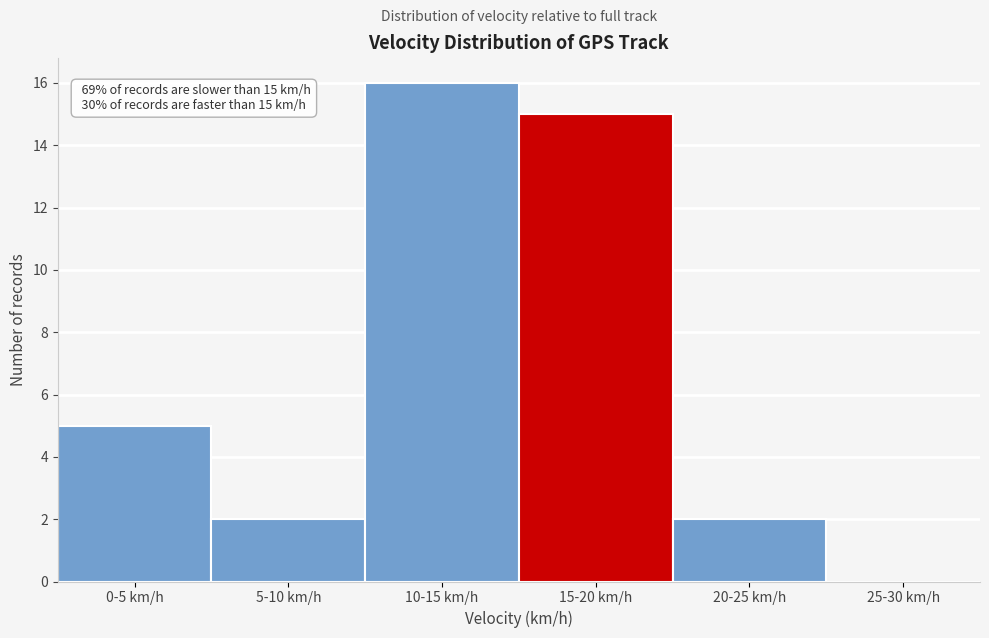

Reading left to right, list all the values displayed in this chart.

0-5 km/h=5	5-10 km/h=2	10-15 km/h=16	15-20 km/h=15	20-25 km/h=2	25-30 km/h=0